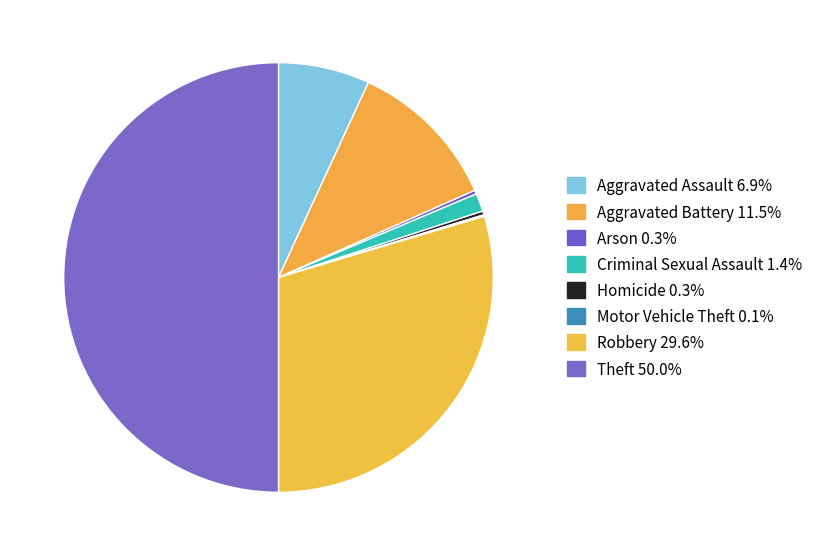

What is the change in value from Motor Vehicle Theft to Robbery?

+519